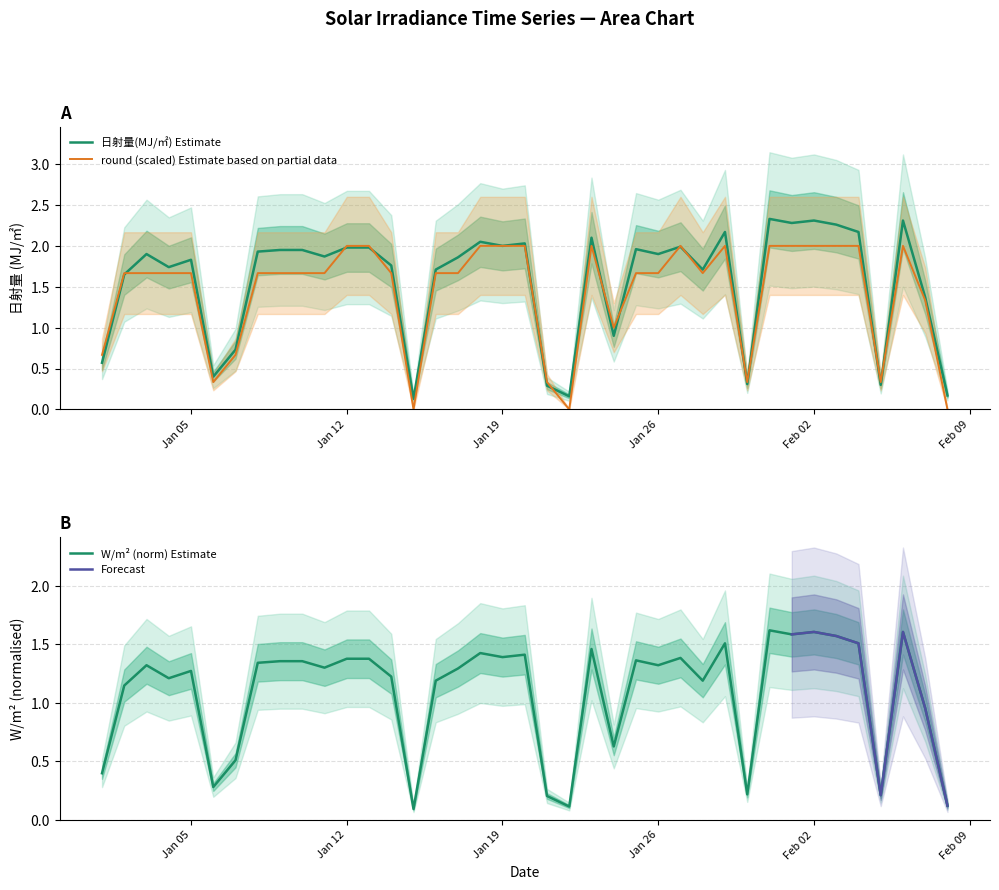

Which series has the largest range (max minus min)?

日射量(MJ/㎡)